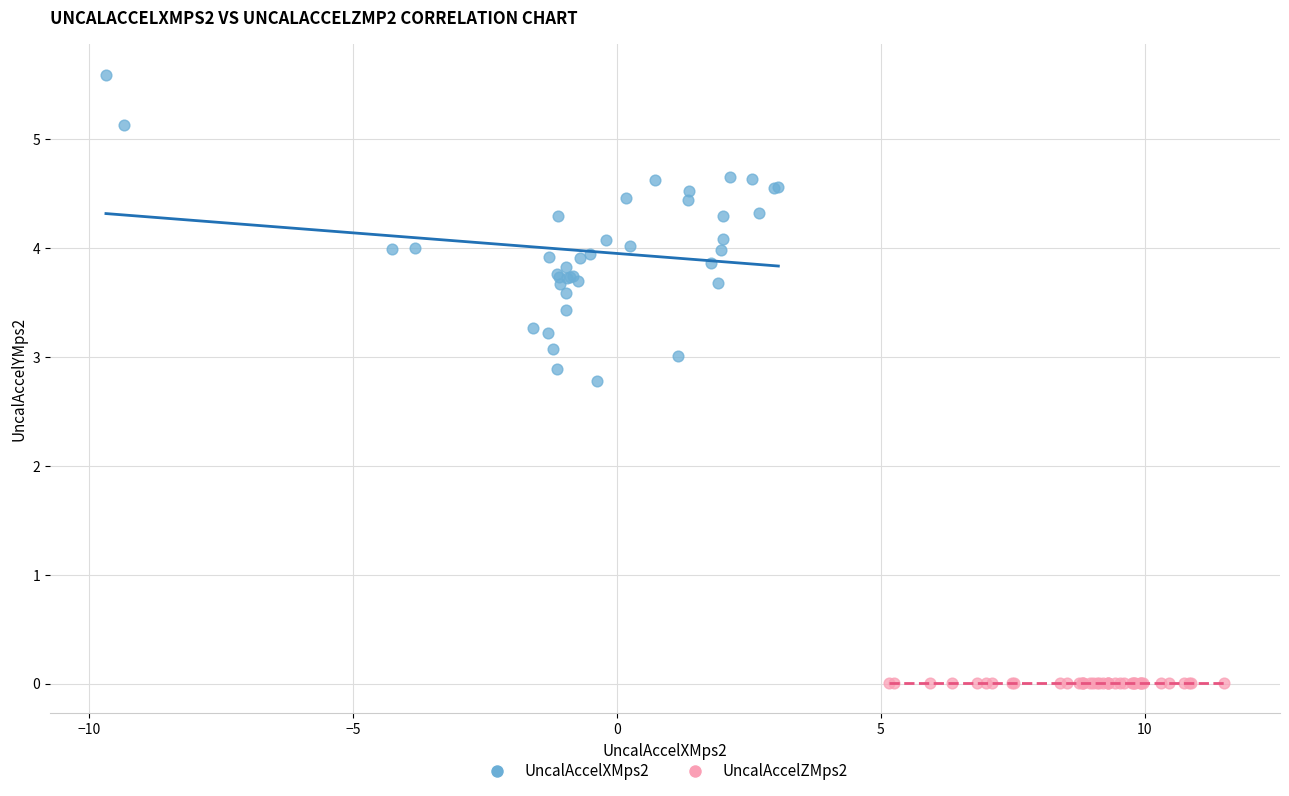

What are all the series names shown in the legend?

UncalAccelXMps2, UncalAccelZMps2